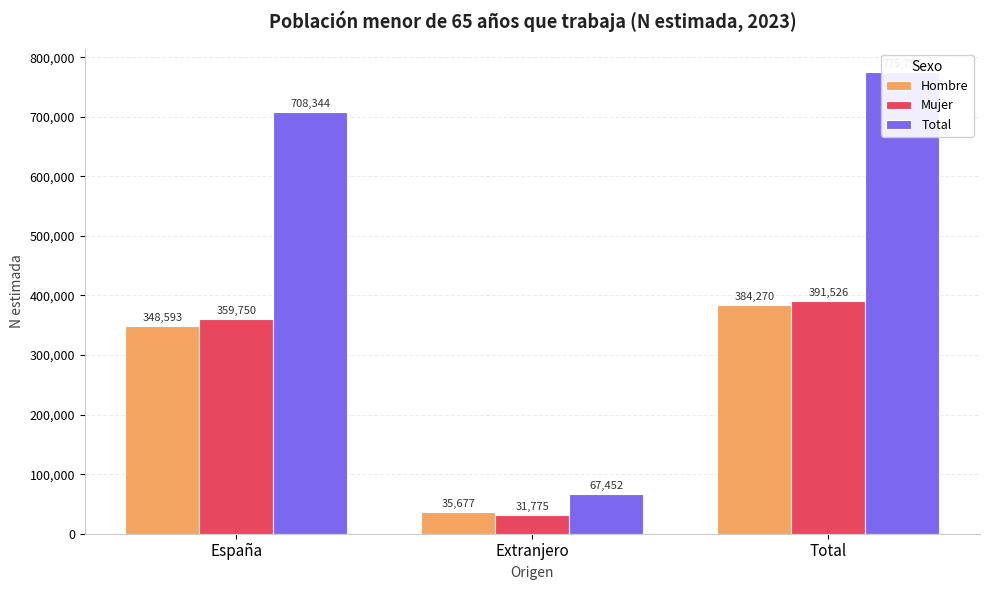

The Hombre series shows 512167 at España. True or false?

False